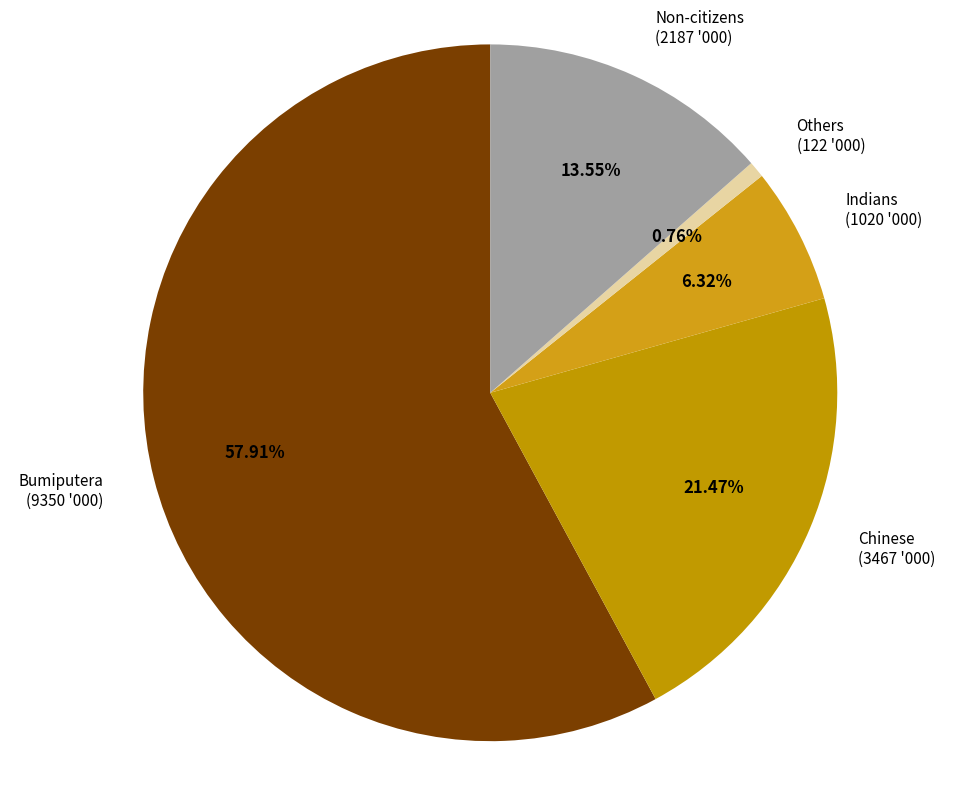

Count the number of slices in the pie.

5